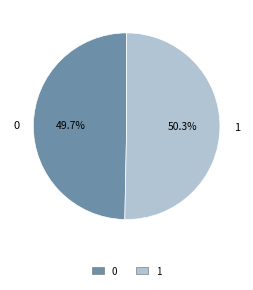

Is it true that 1 is 42% of the pie?

False